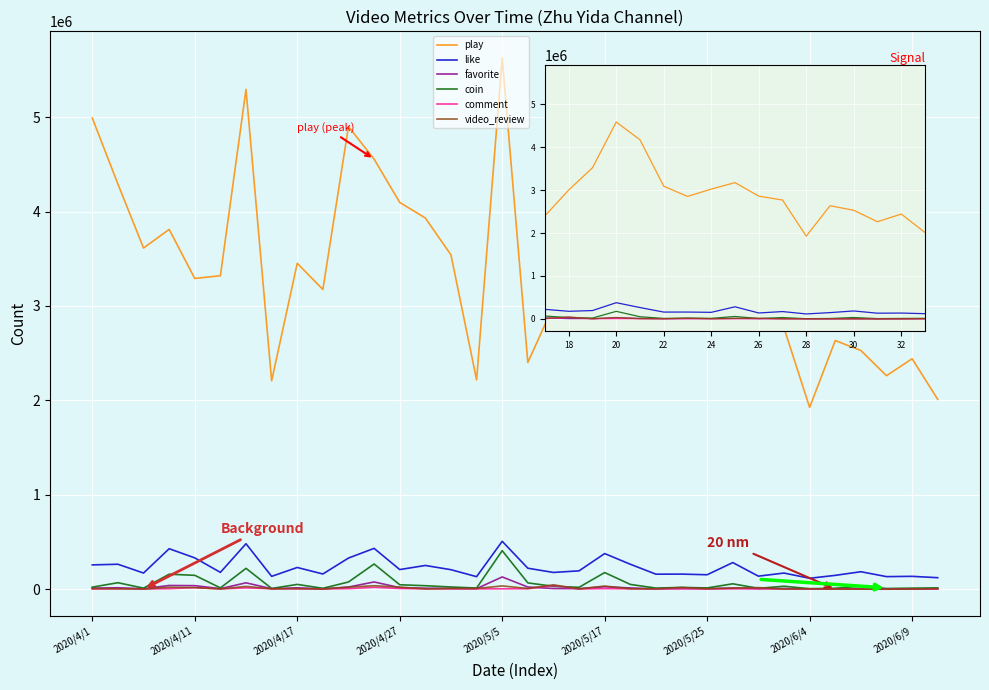

How many values in the video_review series are below 8447?

17